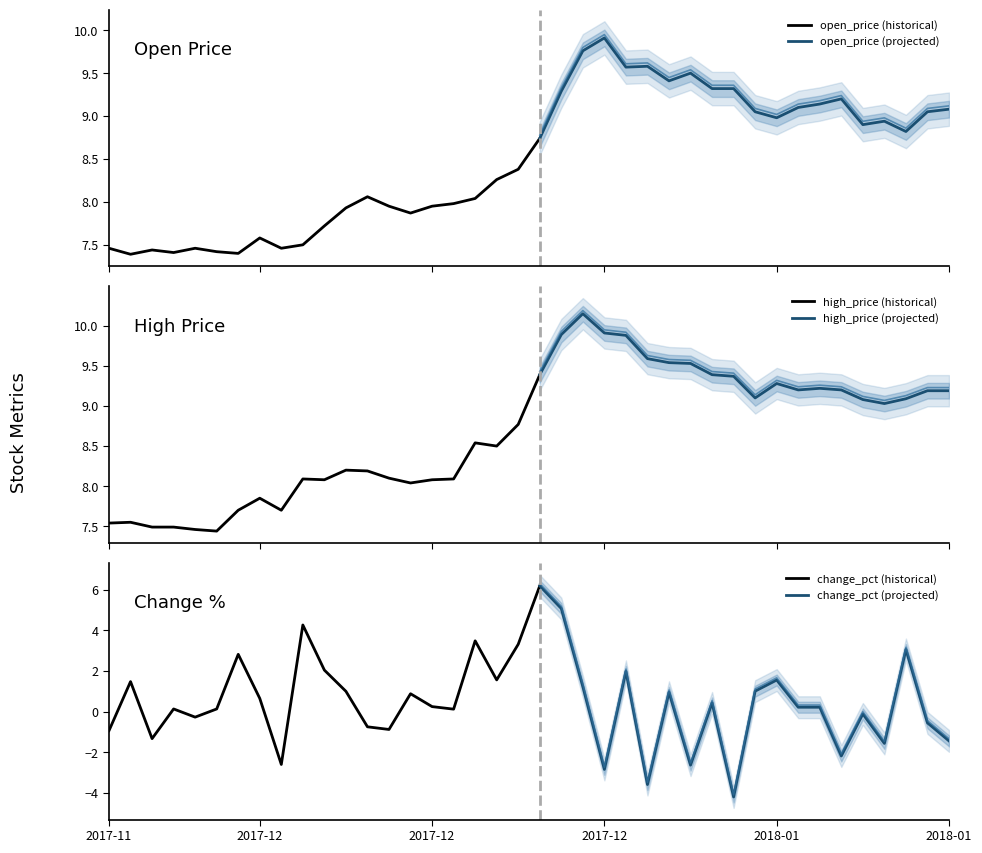

Between 2017-12-26 and 2018-01-08, which series saw the biggest shift?

change_pct